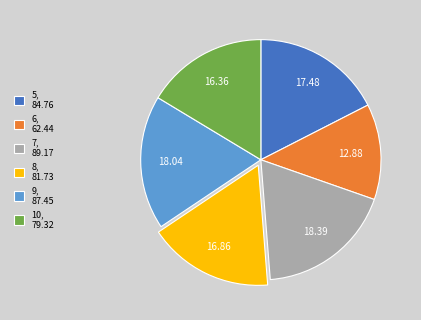

Do 10 and 7 together represent more than half of the pie?

No